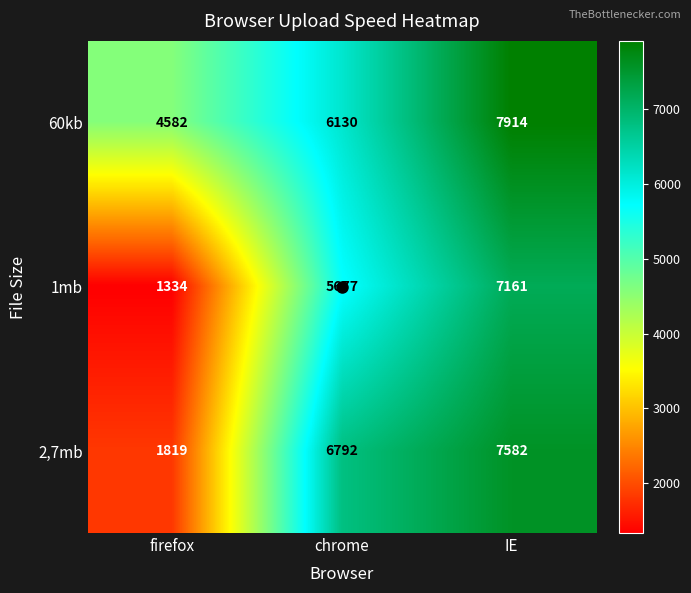

What is the sum of all 2,7mb values?

16193